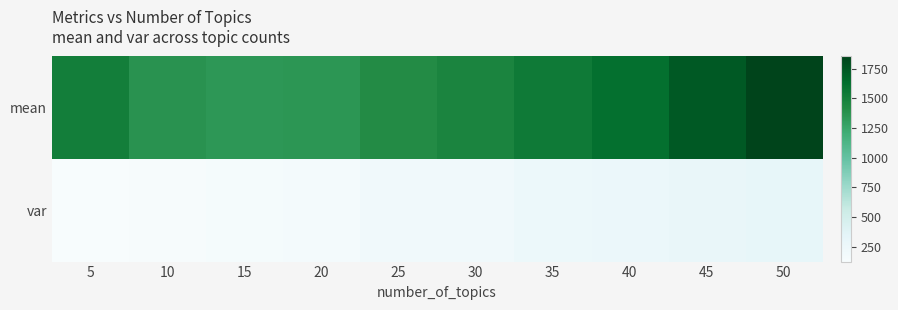

Rank the series by their average value, from highest to lowest.

mean, var